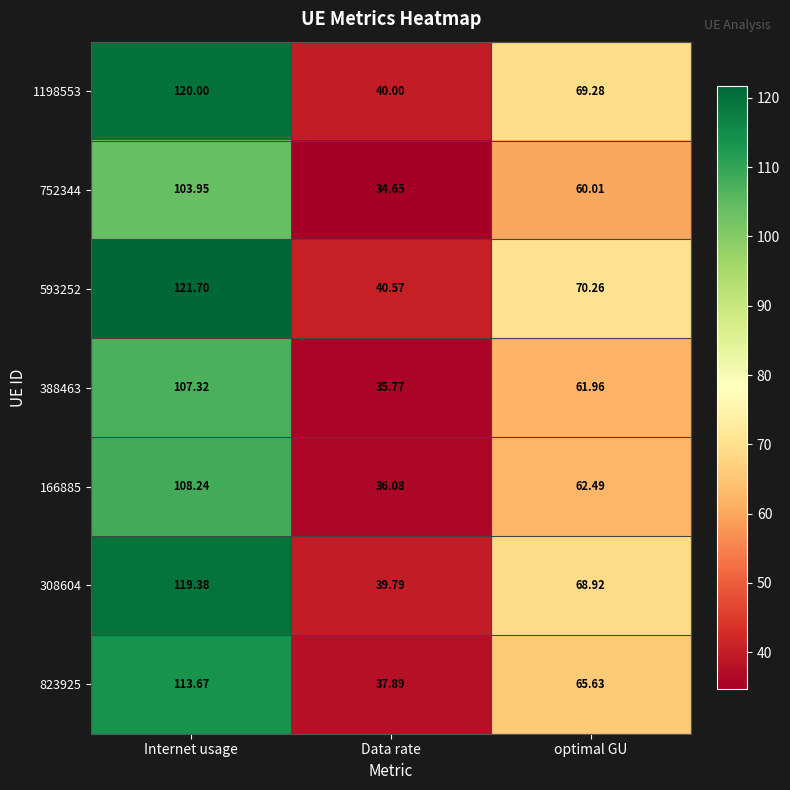

At which category is the sum across all series the highest?

Internet usage